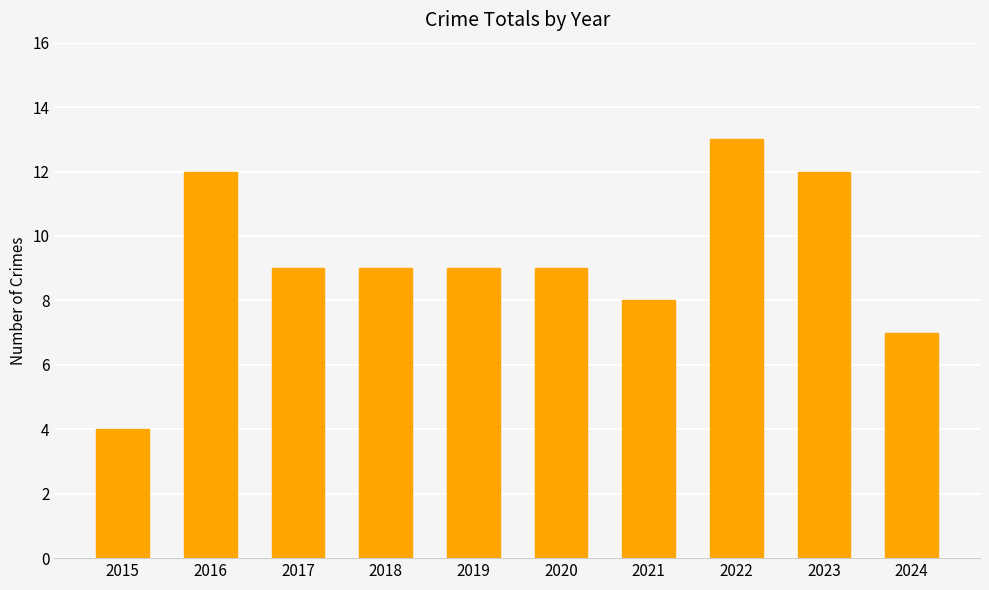

What is the difference between the values at 2024 and 2016?

5